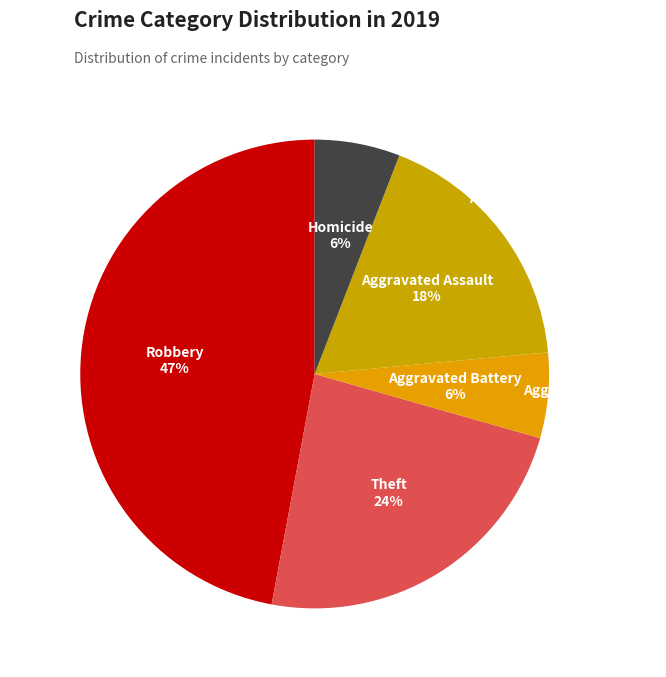

Rank the categories by value from highest to lowest.

Robbery, Theft, Aggravated Assault, Aggravated Battery, Homicide